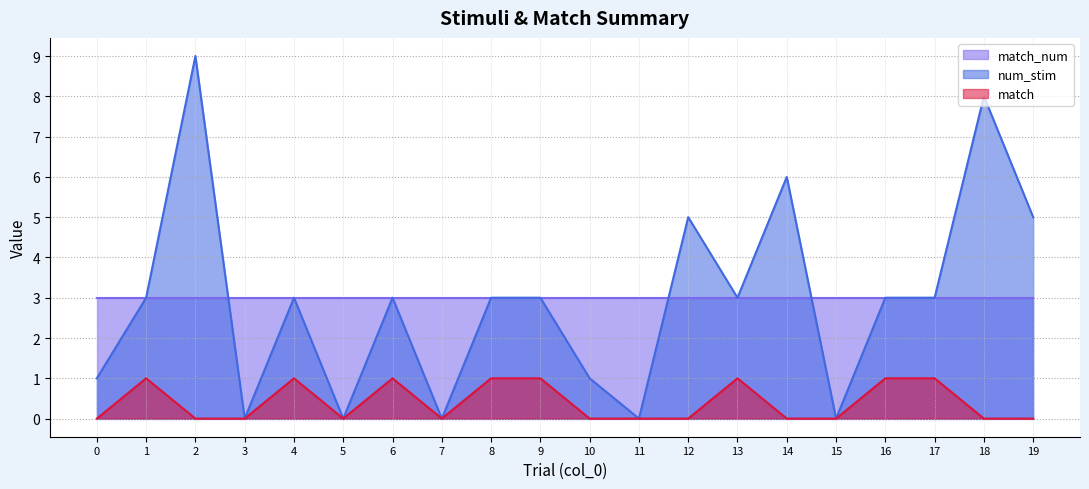

What is the difference between the num_stim values at 1 and 2?

6